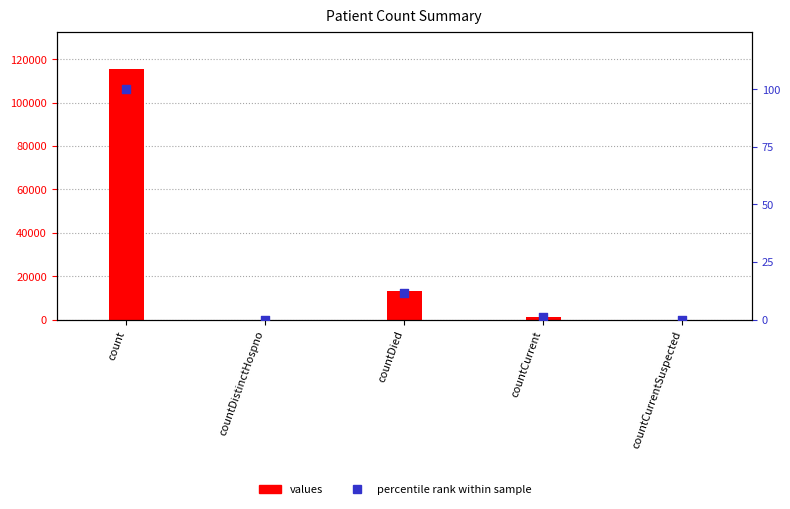

What is the total value across all series at countDied?

13354.6